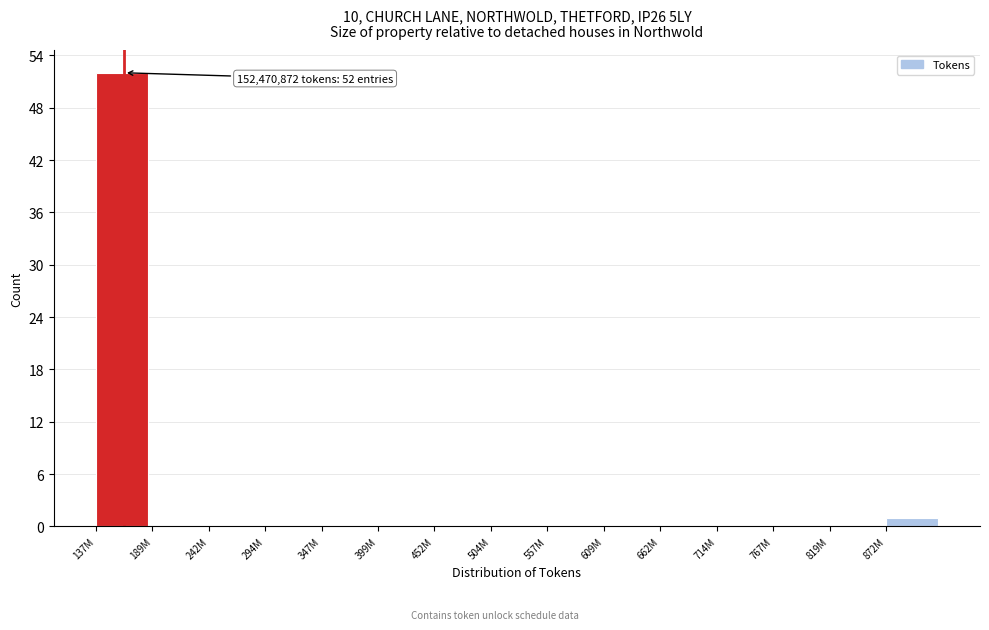

Reading right to left, extract all data points from this chart.

872M=1	819M=0	767M=0	714M=0	662M=0	609M=0	557M=0	504M=0	452M=0	399M=0	347M=0	294M=0	242M=0	189M=0	137M=52